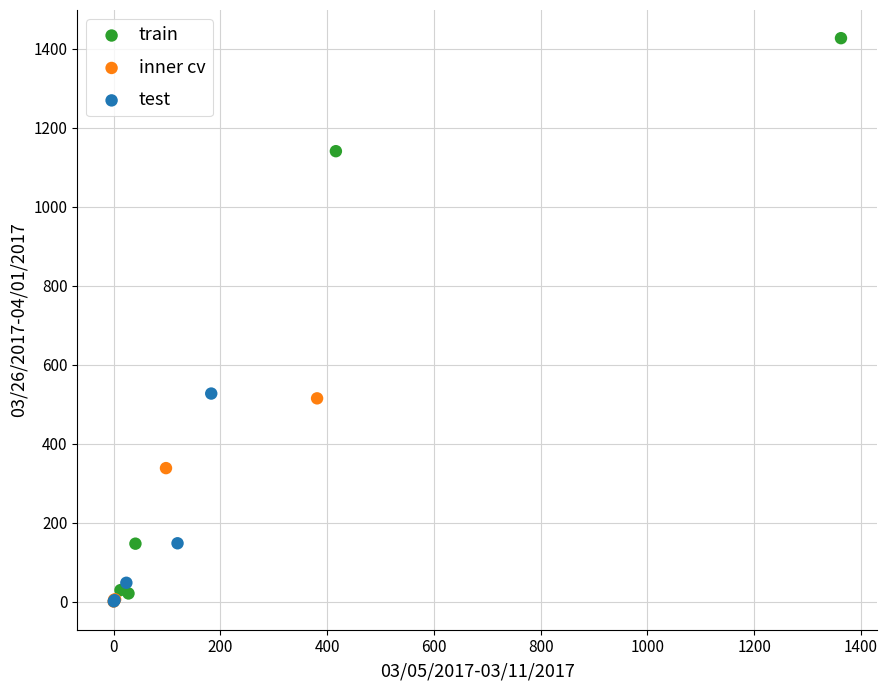

Which series reaches the maximum Y coordinate?

train